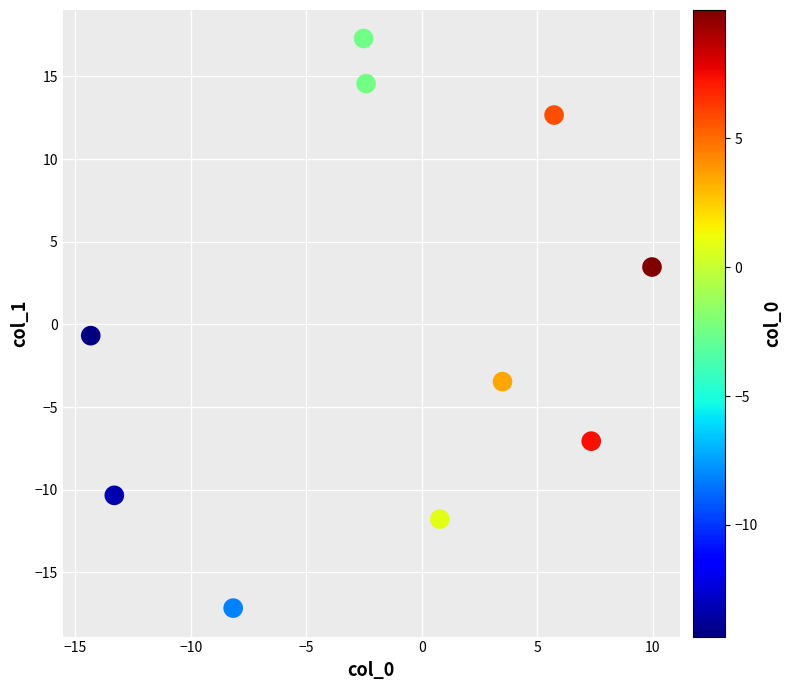

What is the range of X values (max minus min)?

24.3